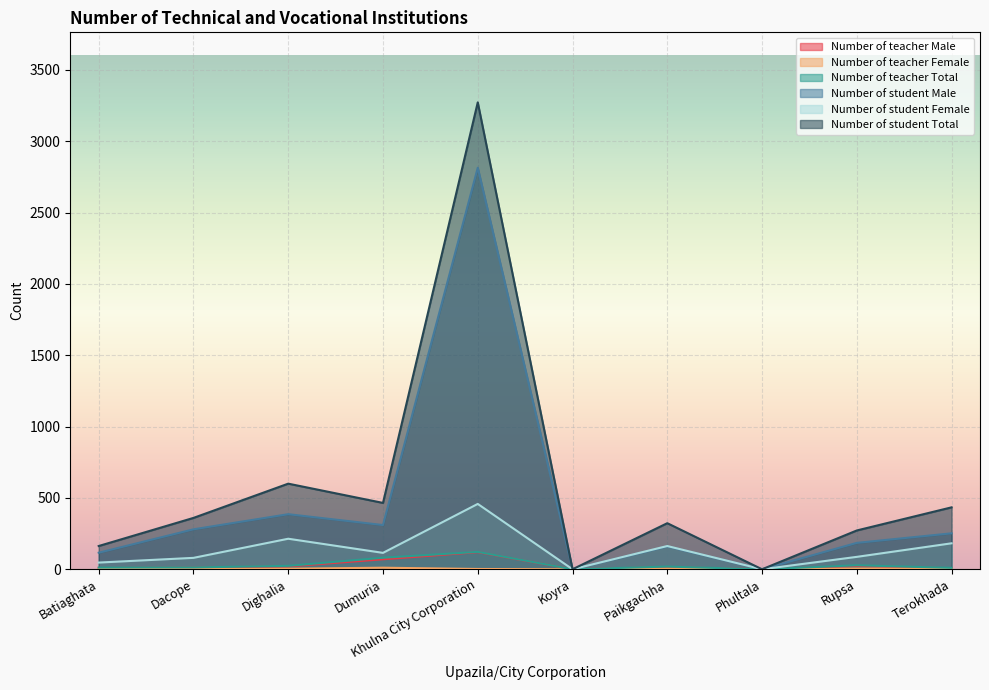

What position from the right is Dacope?

9